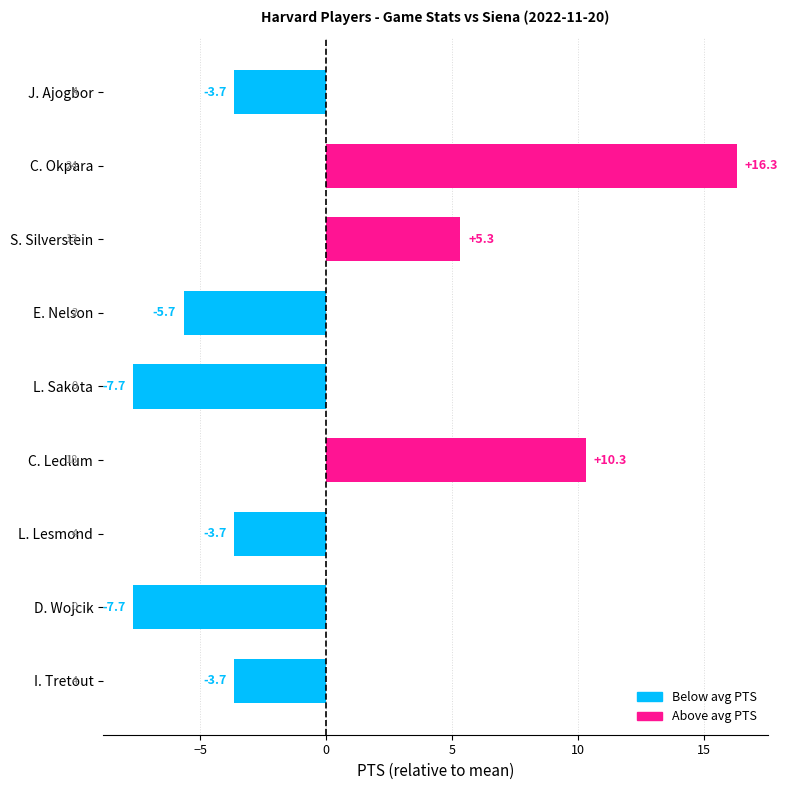

The value at C. Okpara is 16.3. True or false?

True